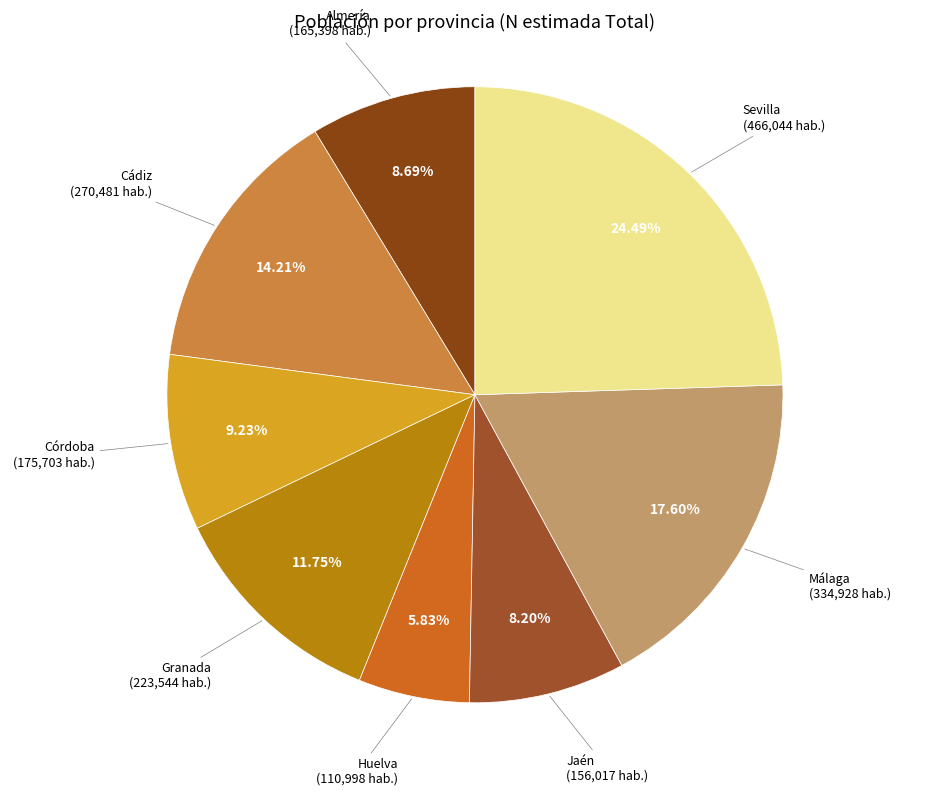

Does any single category account for the majority?

No